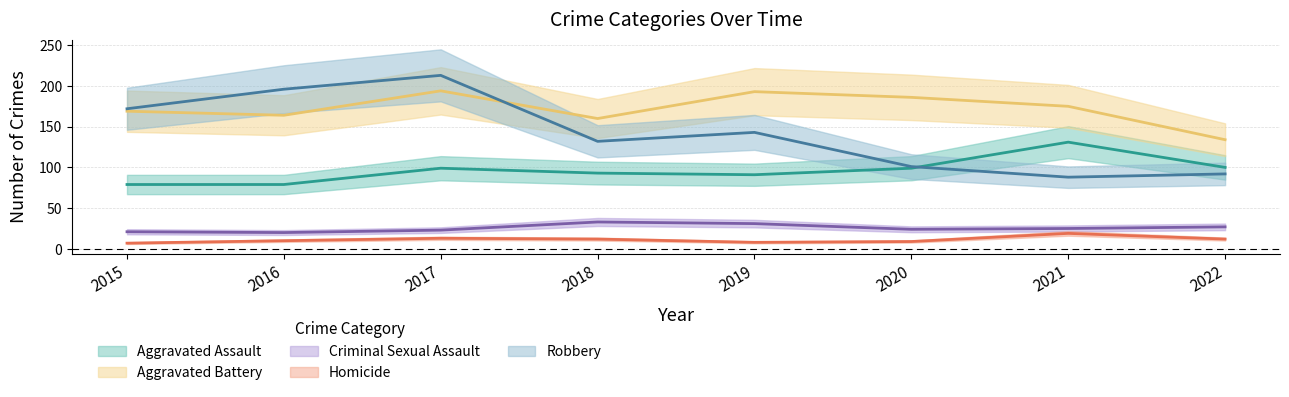

List the series in order of their peak value, lowest first.

Homicide, Criminal Sexual Assault, Aggravated Assault, Aggravated Battery, Robbery